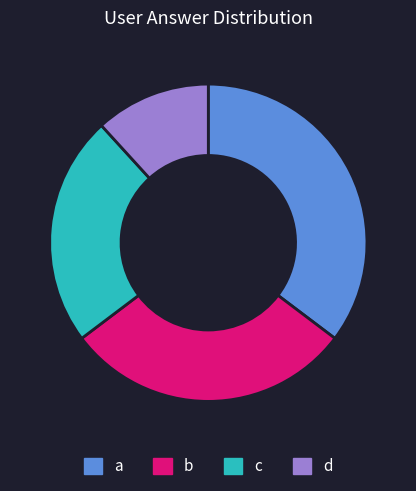

Approximately how many times larger is the value at b compared to d?

2.5